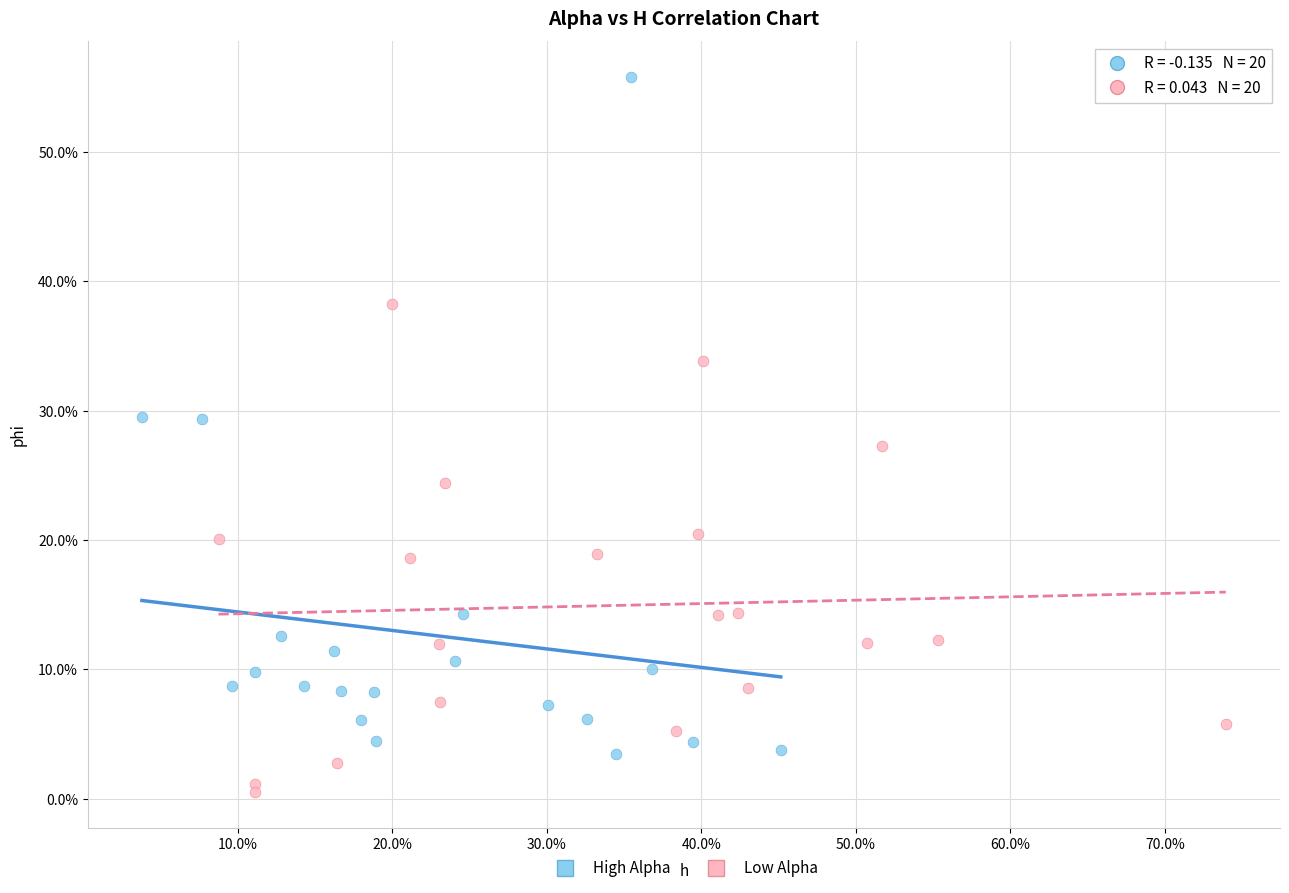

What are all the series names shown in the legend?

High Alpha, Low Alpha